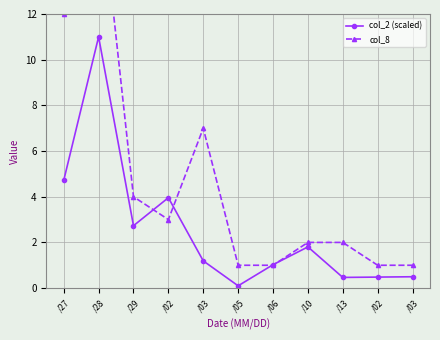

In col_2 (scaled), how many points are higher than both neighbors (excluding endpoints)?

3